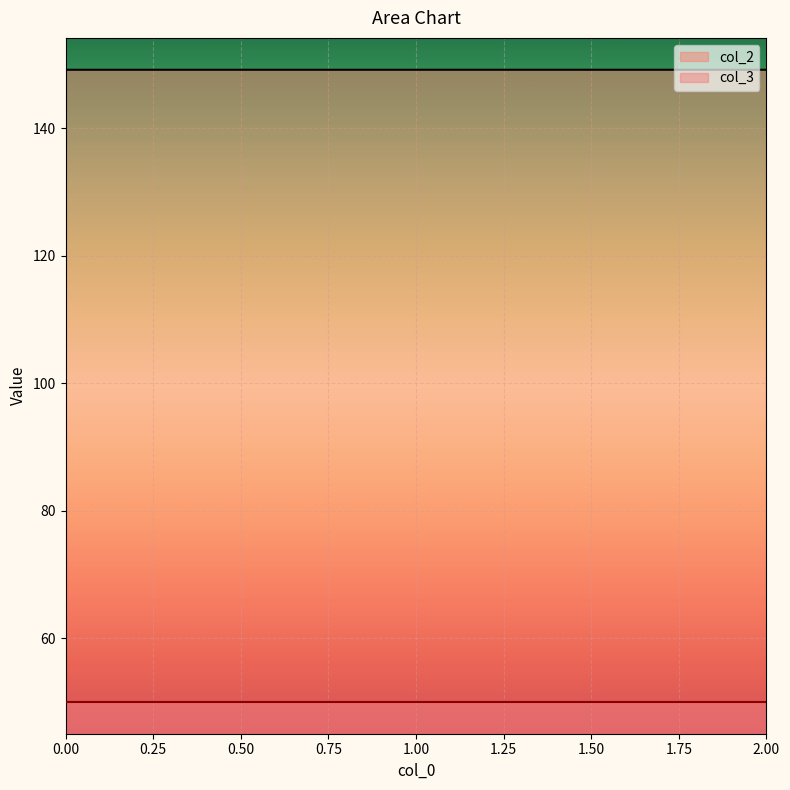

What is the sum of all values?

447.5